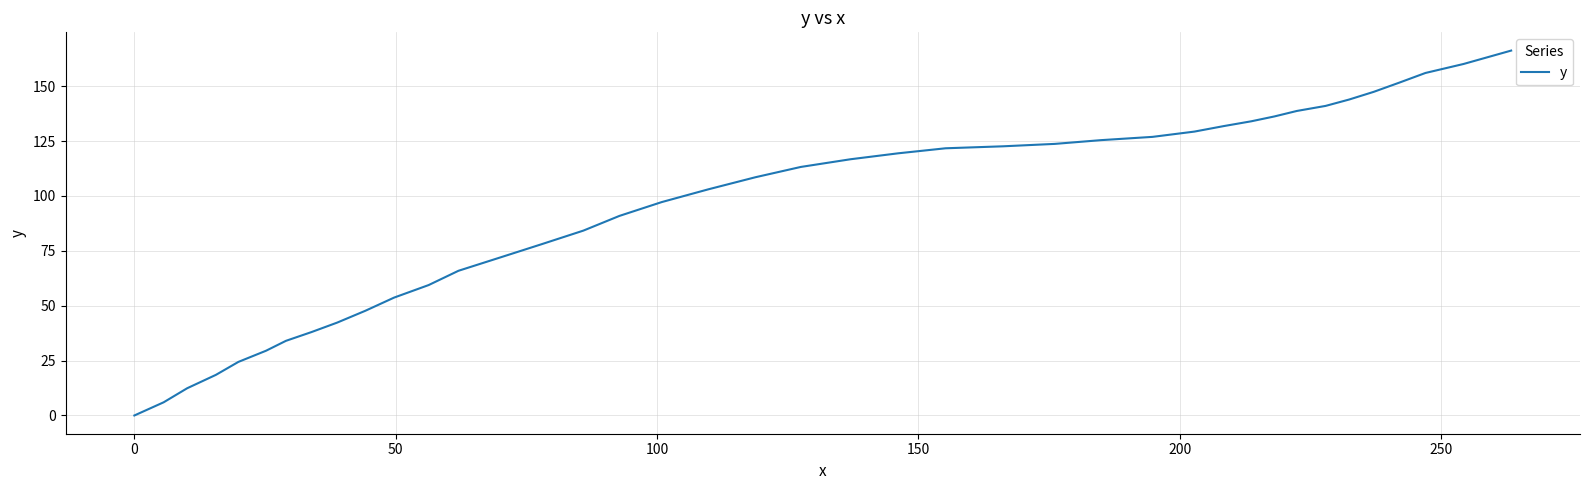

What is the difference between the maximum and minimum values?

166.2